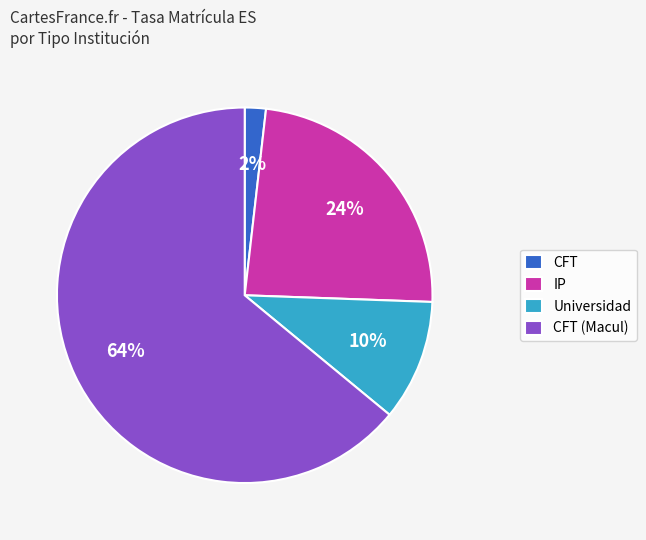

Which slice is the smallest?

CFT